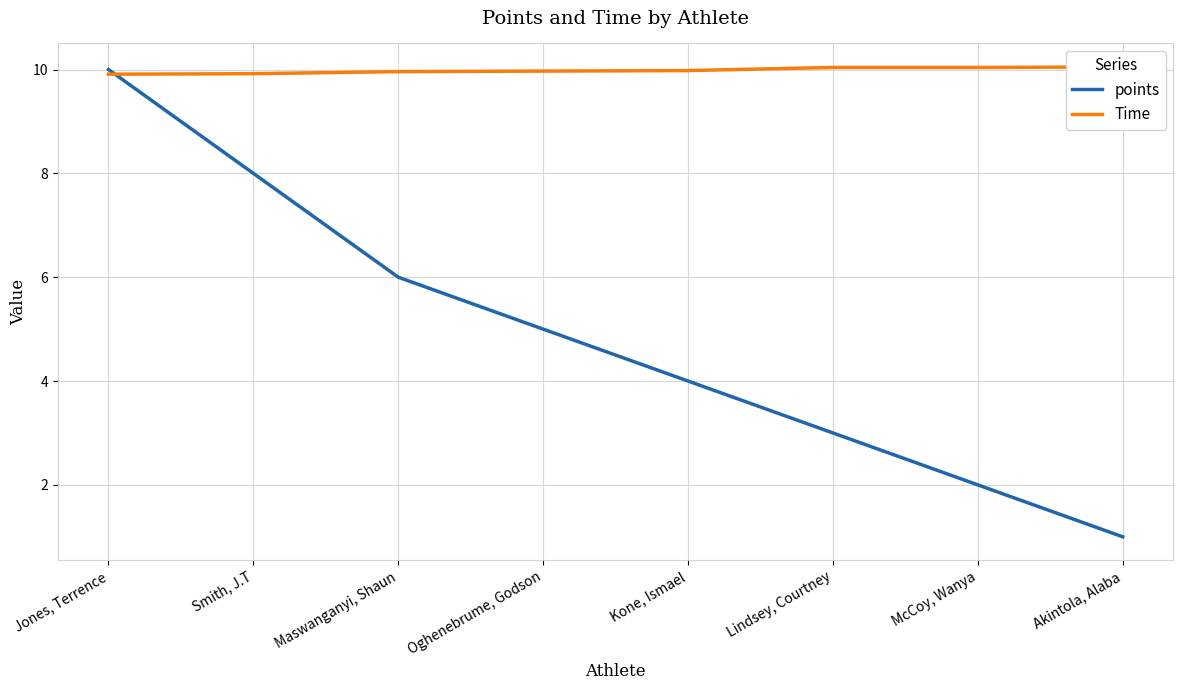

What is the value of the points point at the 6th from the left?

3.0